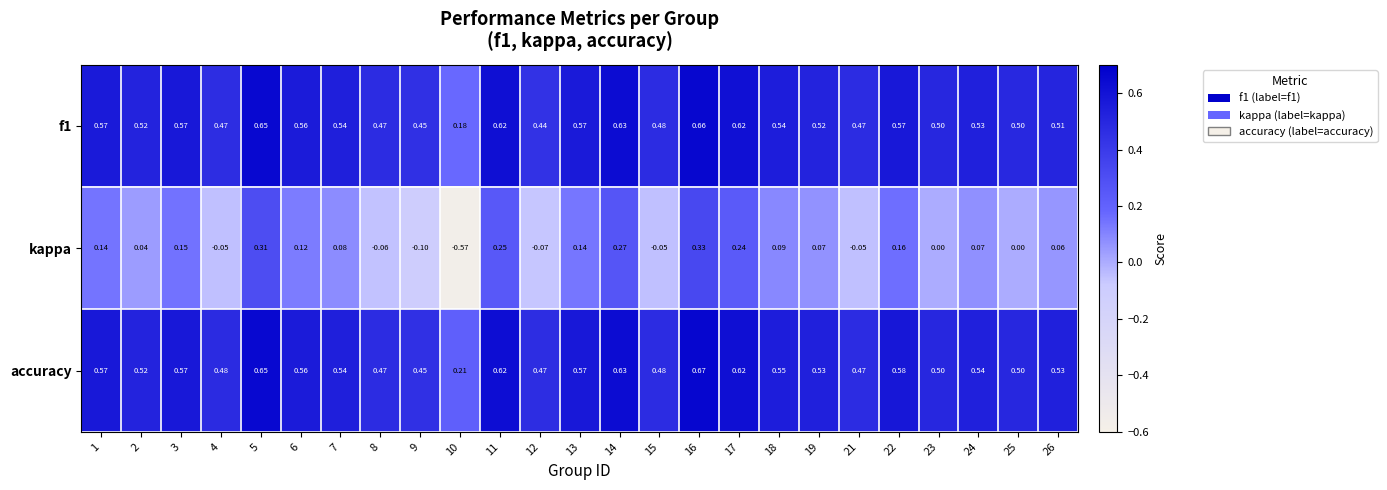

Which series has the largest total across all categories?

accuracy